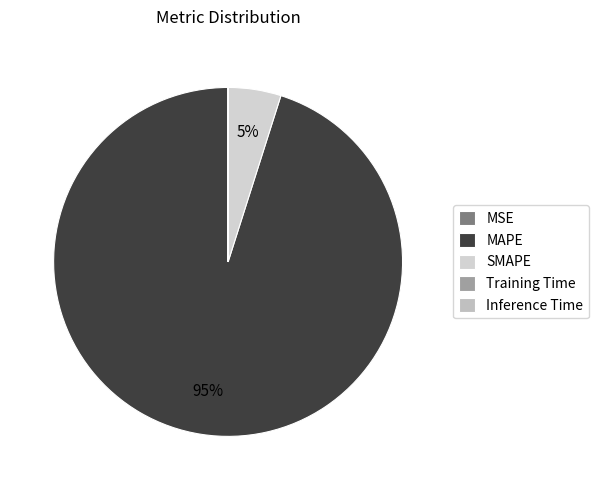

How much of the chart is everything except SMAPE?

95.1%